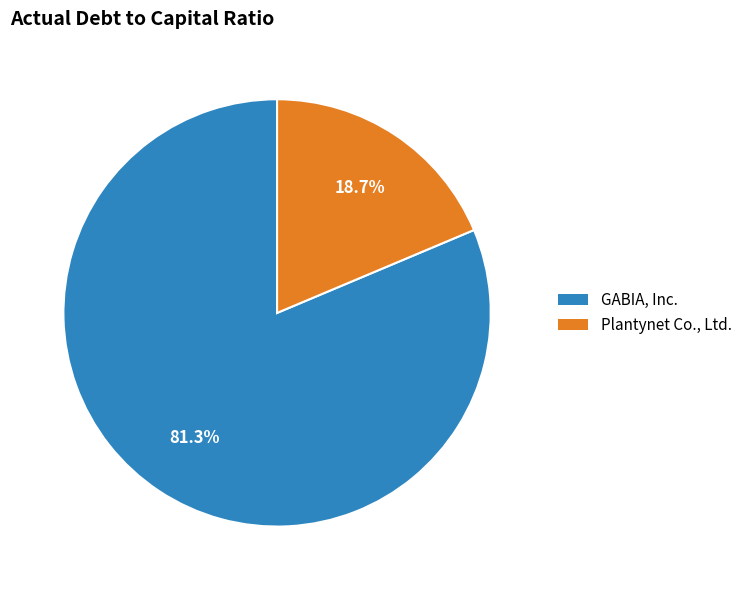

Is there any slice that represents more than half of the pie?

Yes